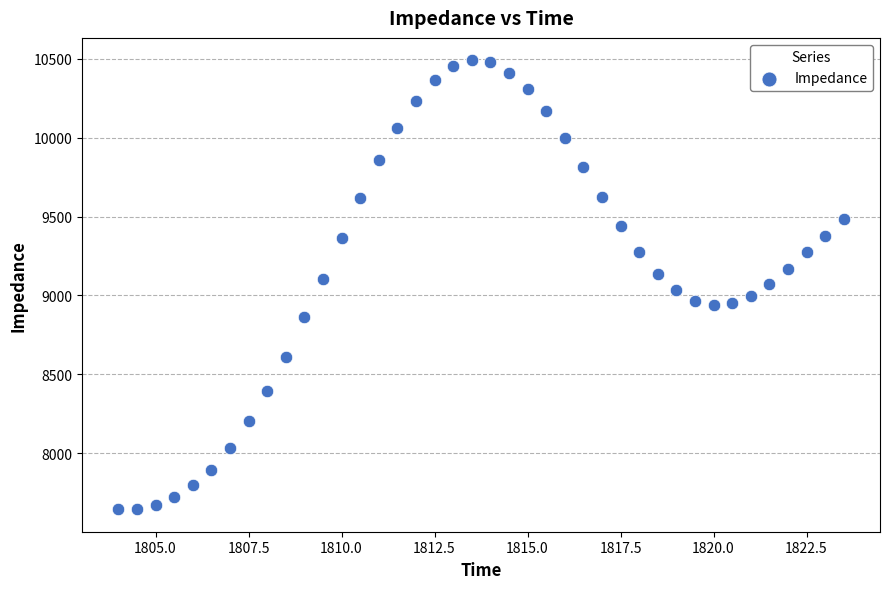

What is the range of Y values (max minus min)?

2843.1